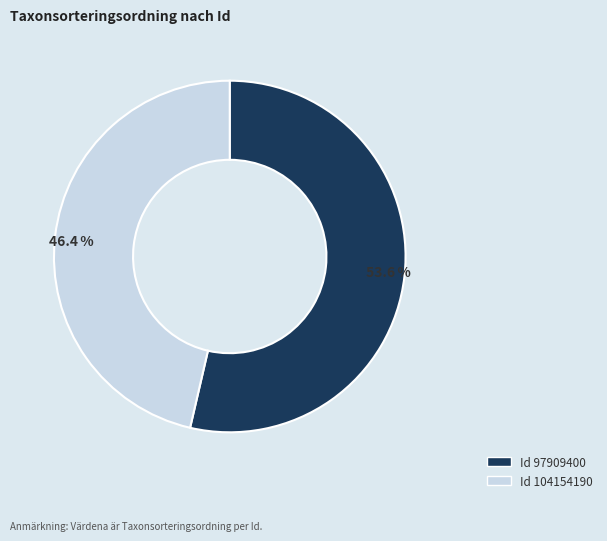

Is there any slice that represents more than half of the pie?

Yes